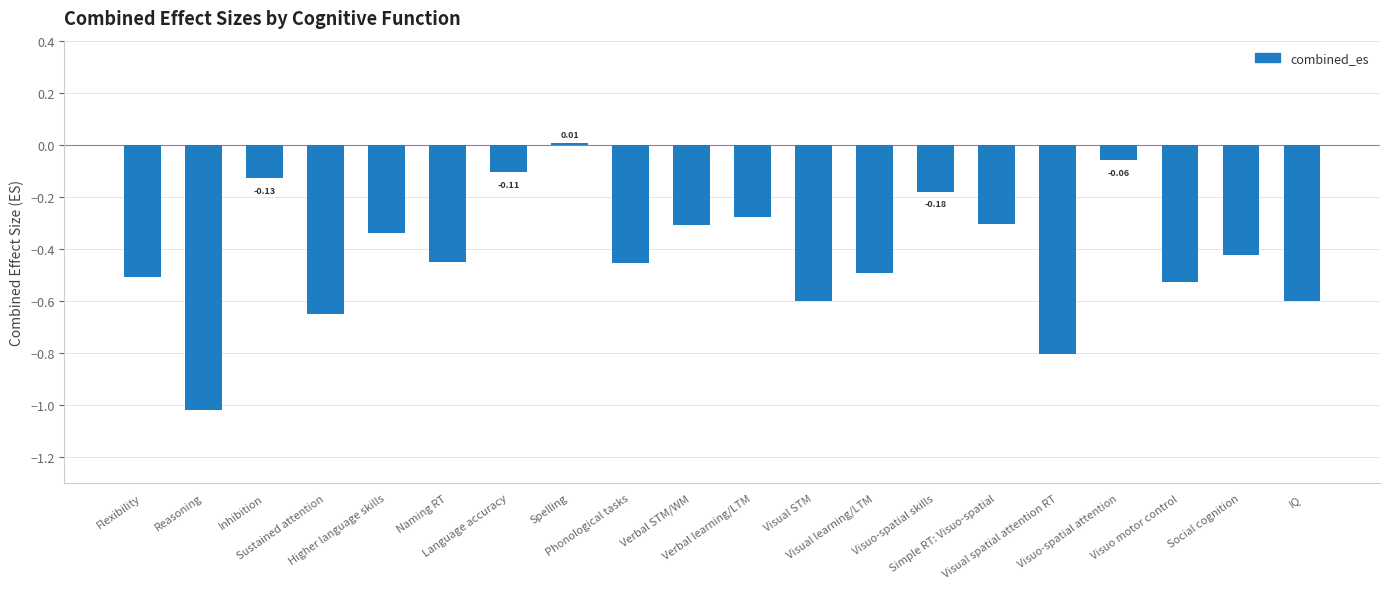

How many values are below zero?

19